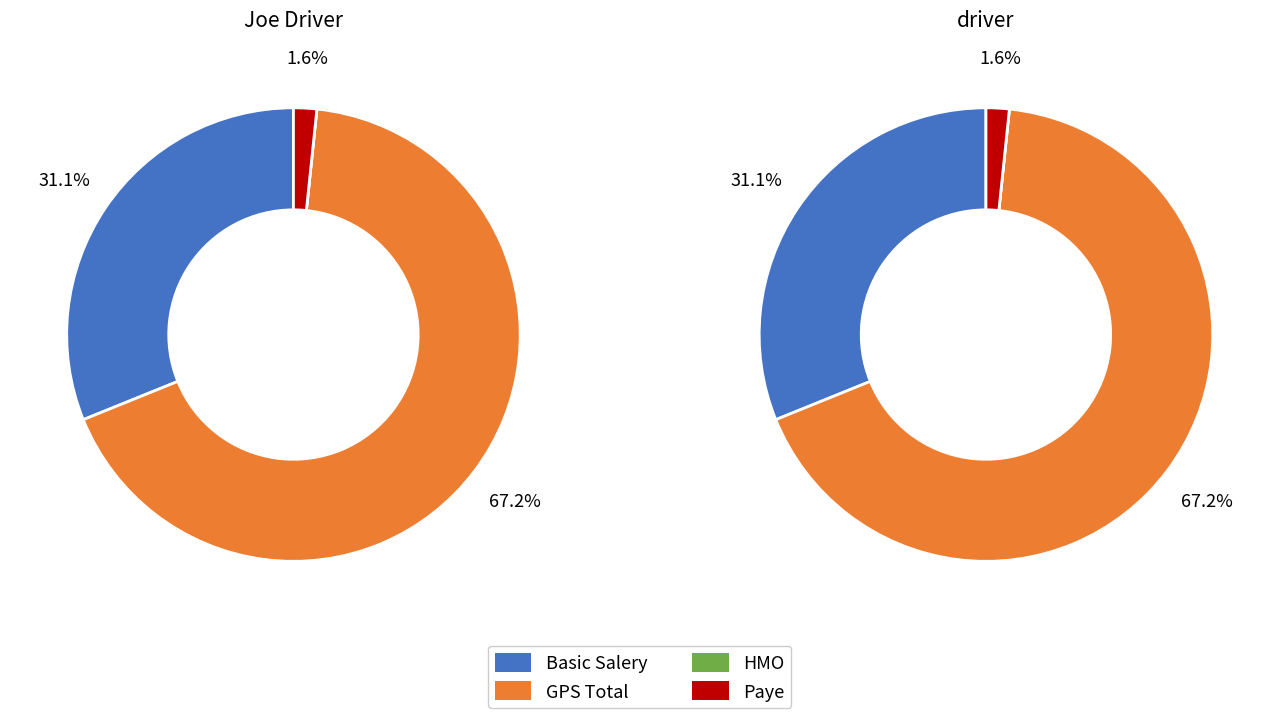

Do Joe Driver and driver together represent more than half of the pie?

Yes